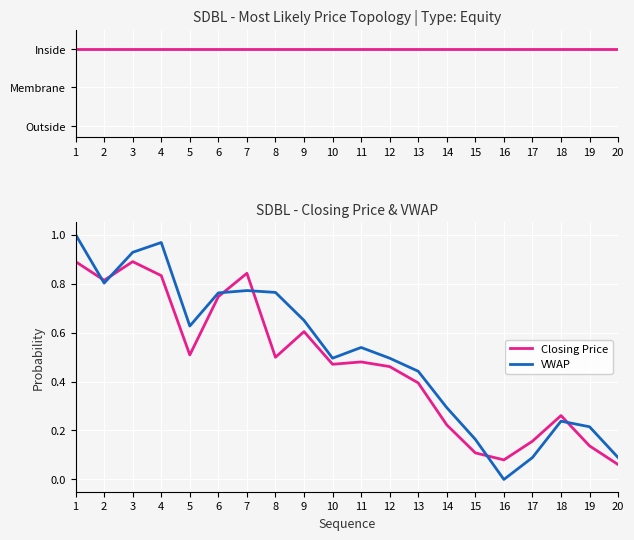

Is it true that Closing Price equals 1.6 at 3?

False